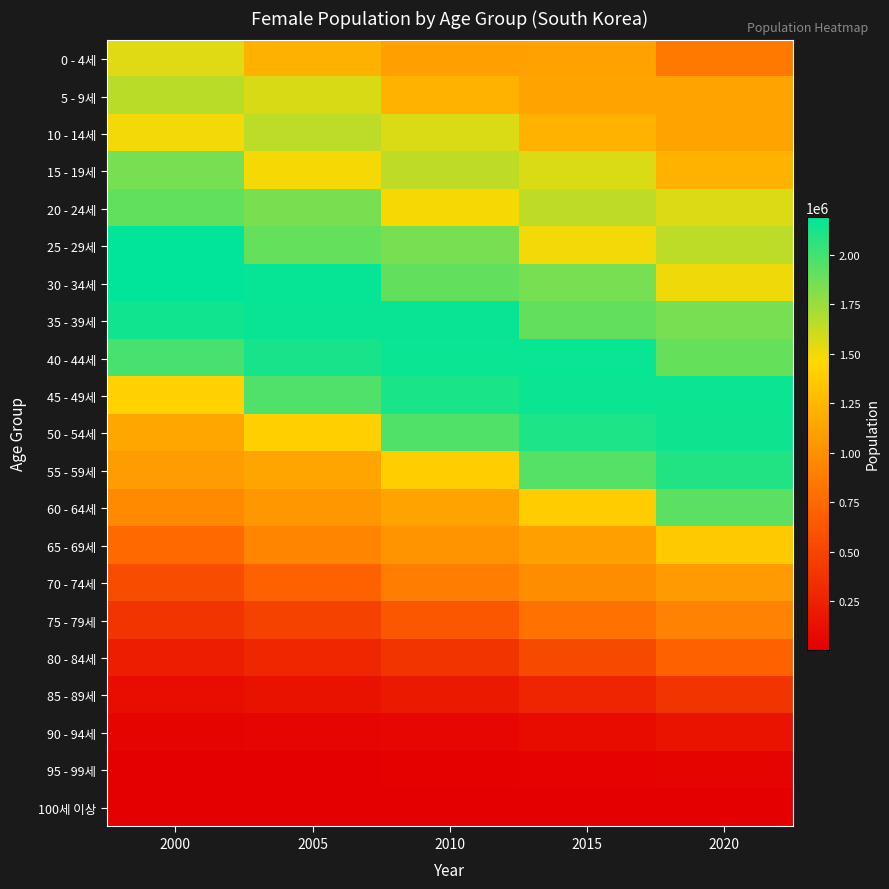

Between 2000 and 2010, which is larger?

2000